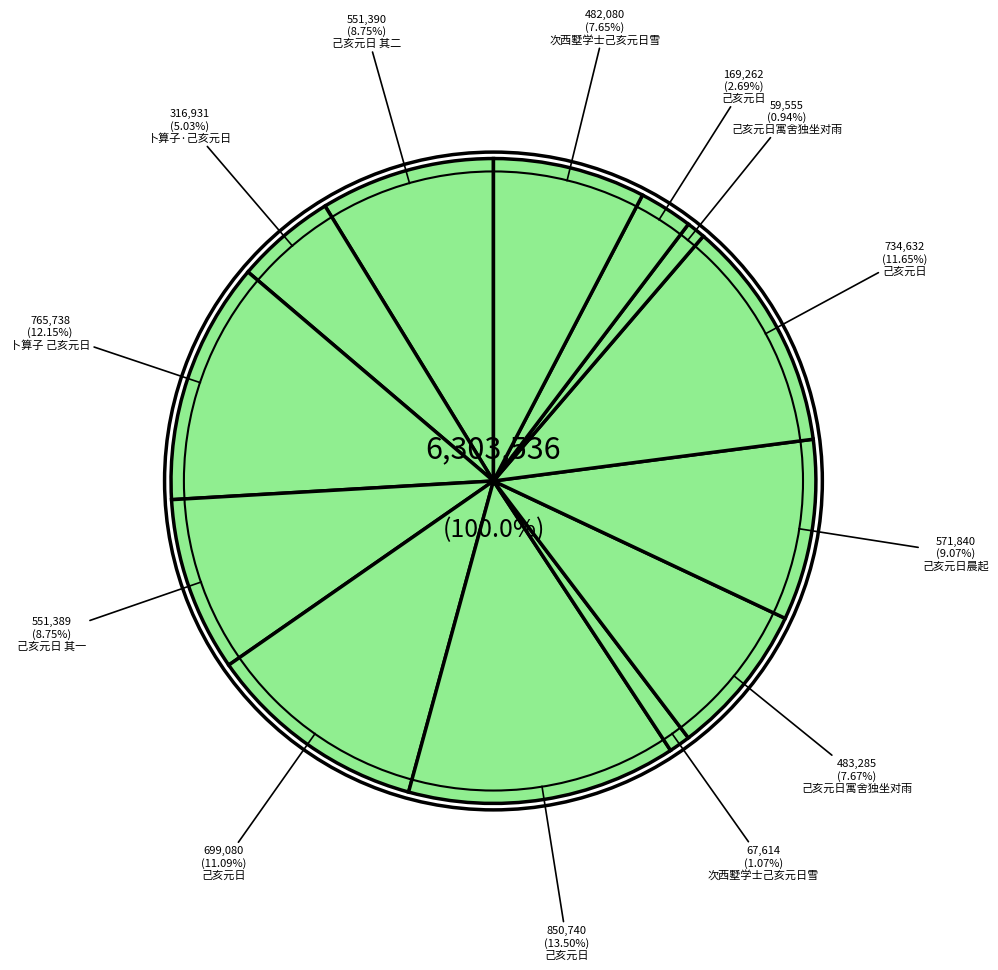

What is the change in value from 己亥元日 其一 to 己亥元日?

+299351